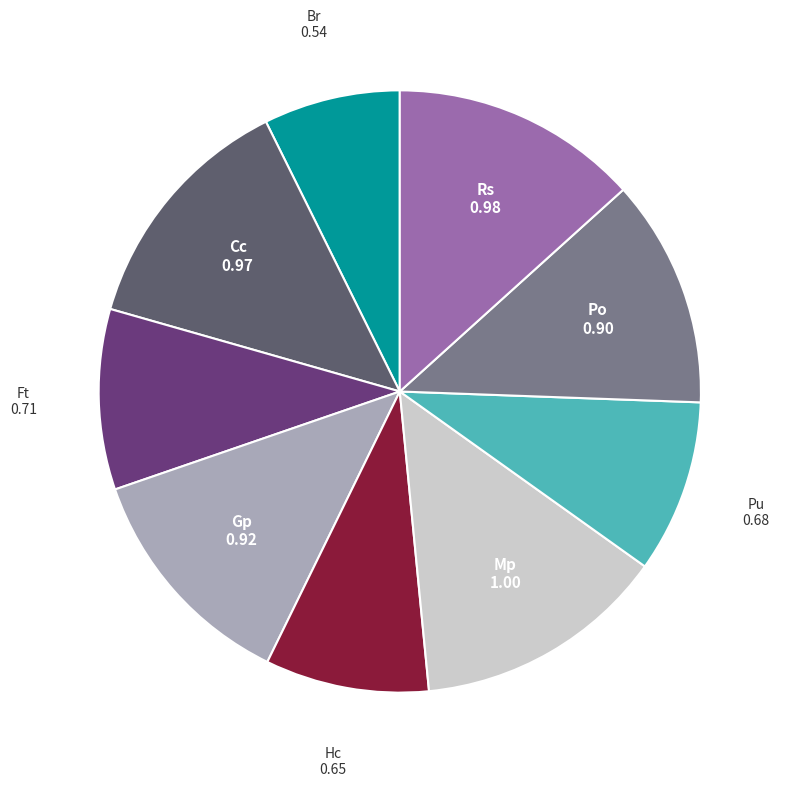

Which slice is the smallest?

Br